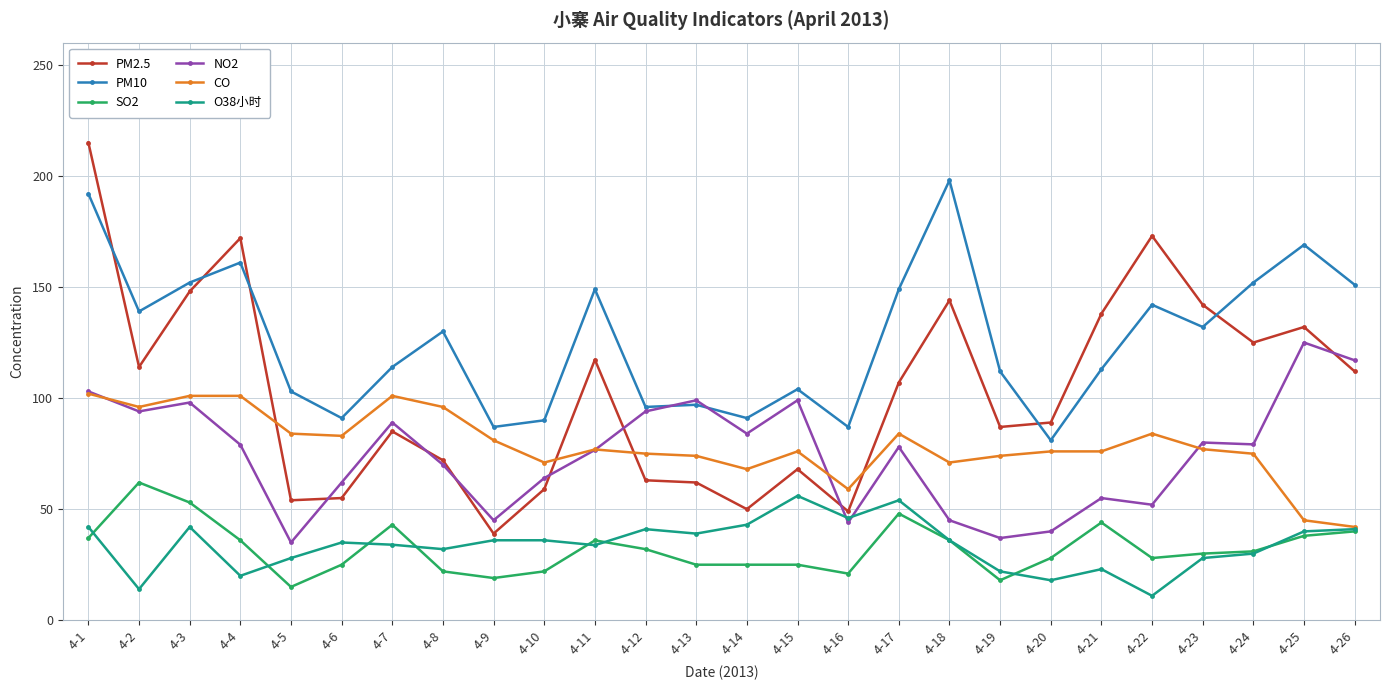

Is it true that CO equals 83.0 at 4-6?

True